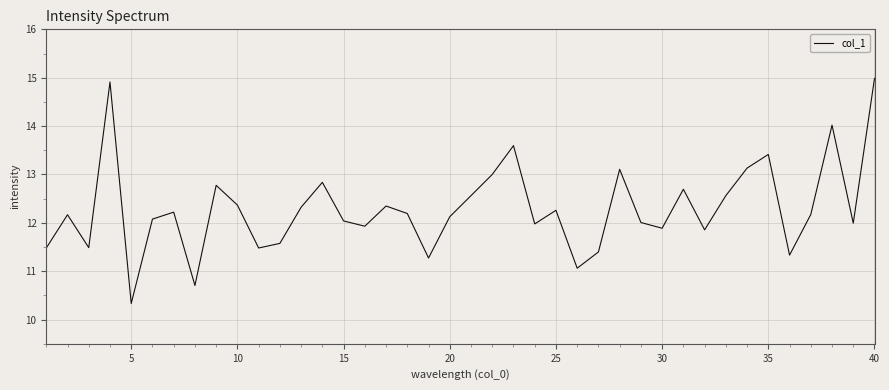

What is the difference between the maximum and minimum values?

4.7